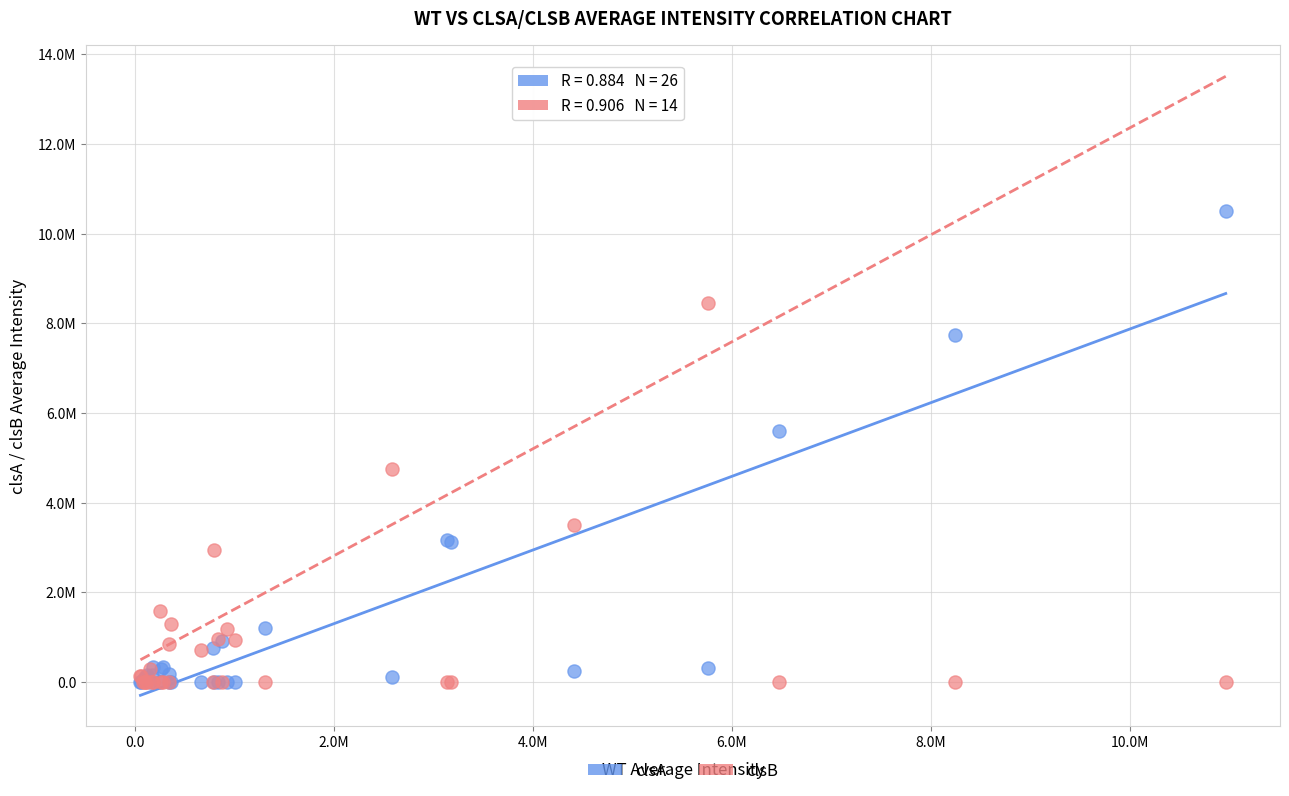

What are all the series names shown in the legend?

clsA, clsB